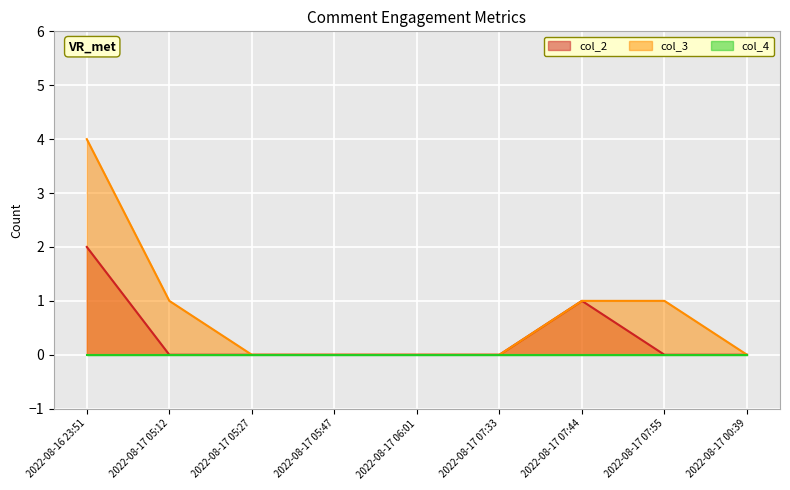

The value of col_3 at 2022-08-17 07:44 is 1. True or false?

True